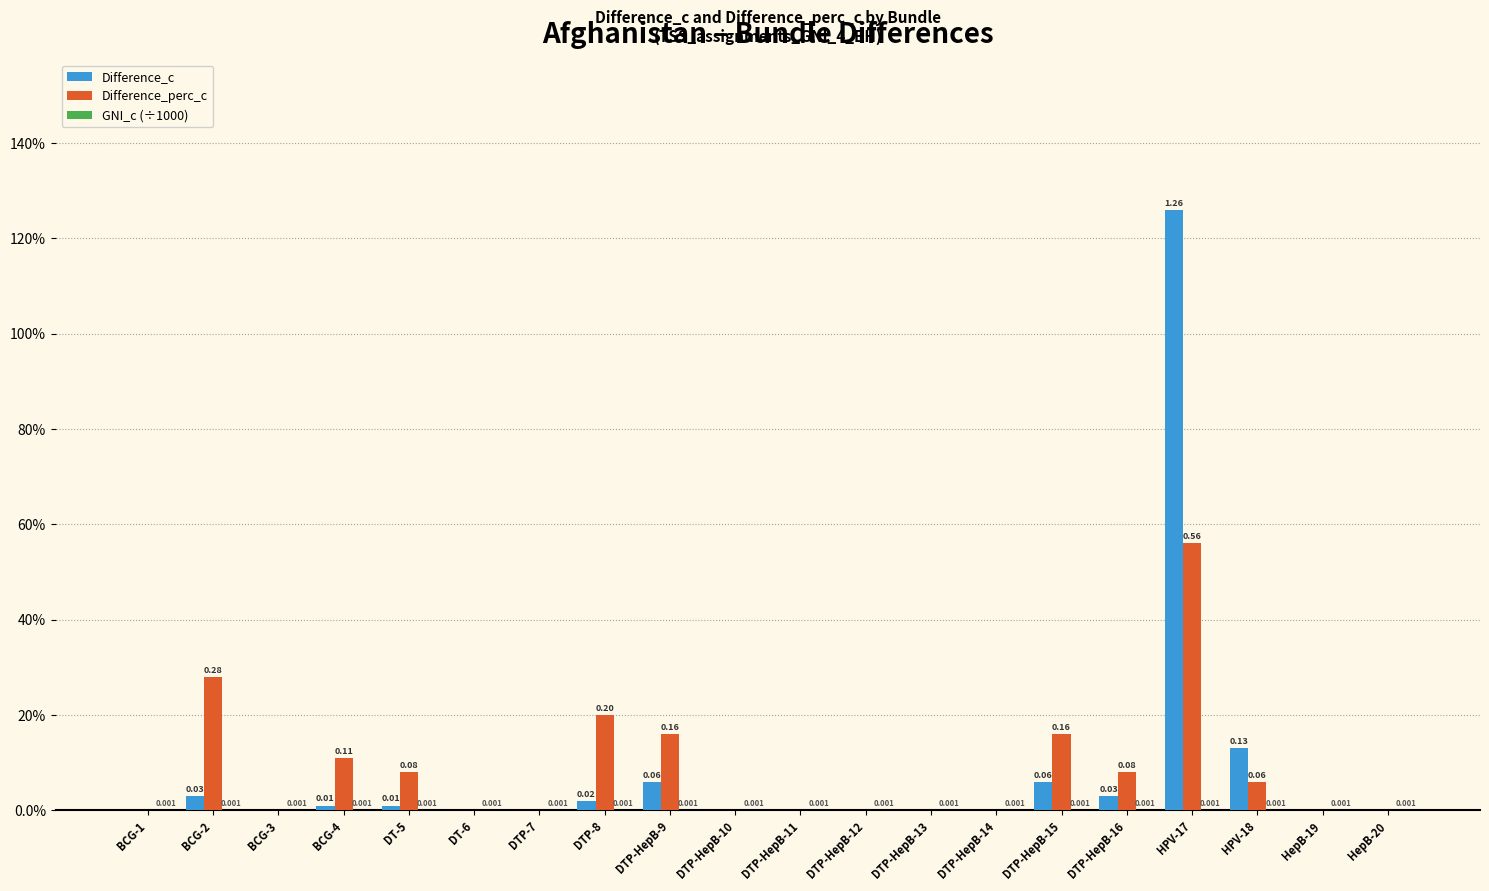

Are the bars horizontal?

No